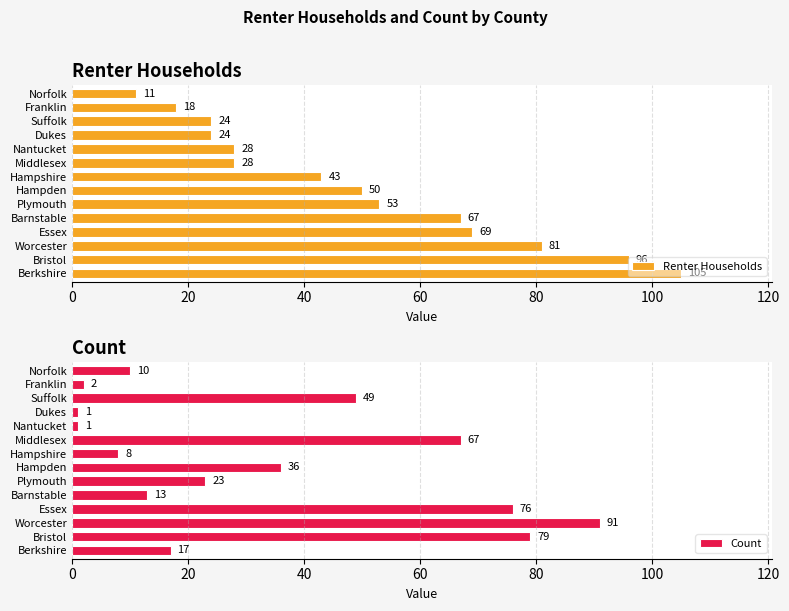

True or false: Renter Households has a value of 11 at Norfolk.

True